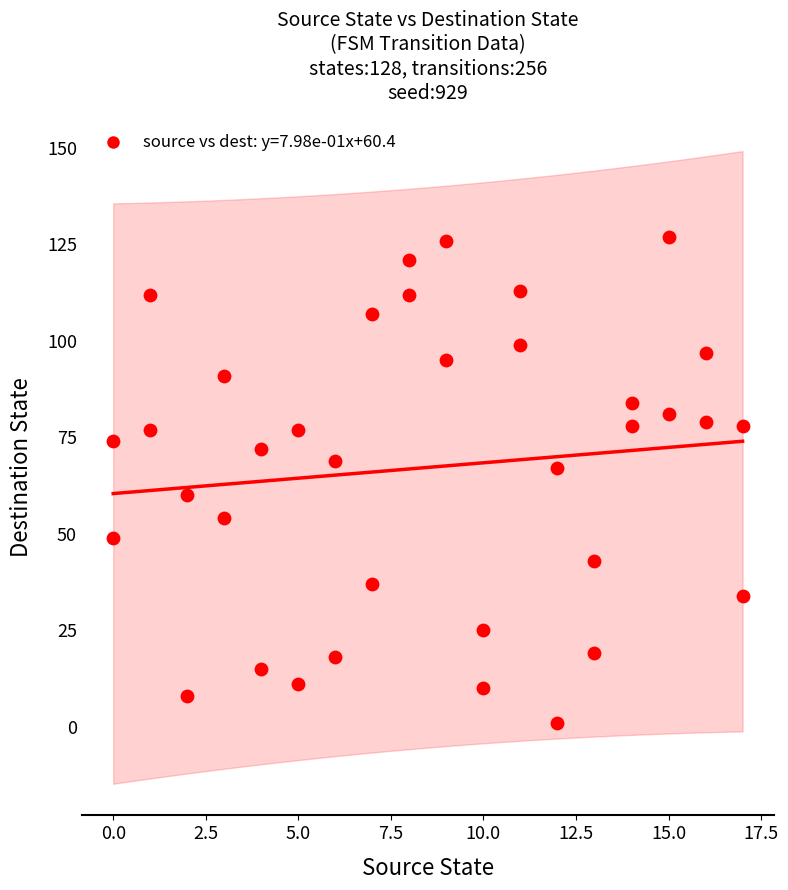

What is the range of X values (max minus min)?

17